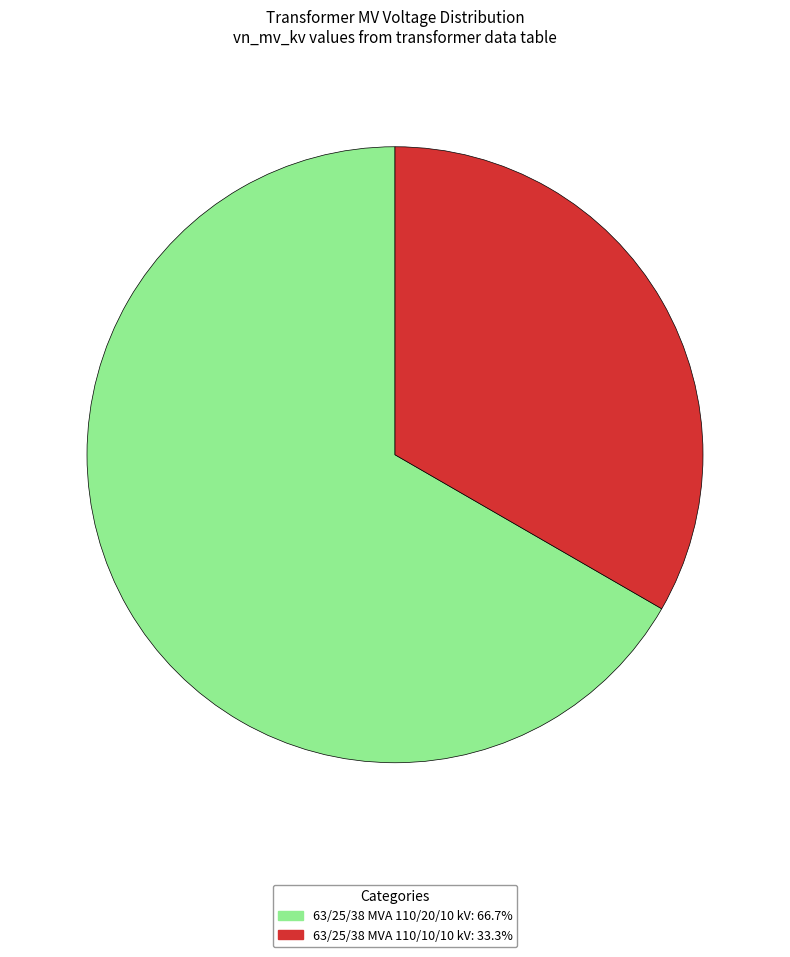

The 63/25/38 MVA 110/10/10 kV slice represents 33% of the pie. True or false?

True